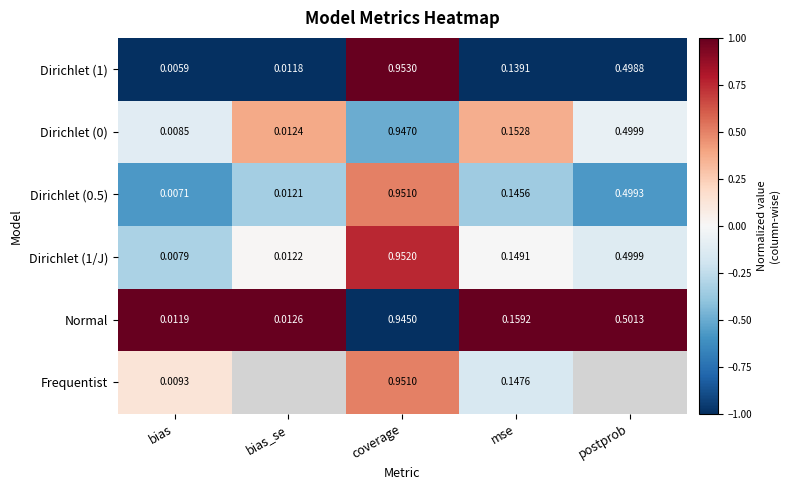

Where is Normal nearest to the value 0?

bias